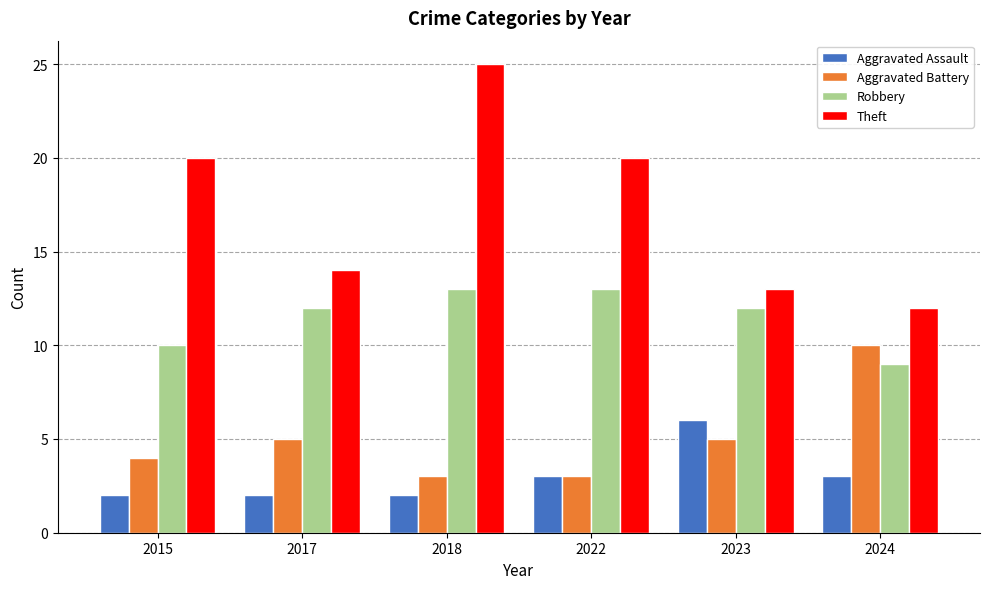

What is the value of the Robbery bar at the 1st from the left?

10